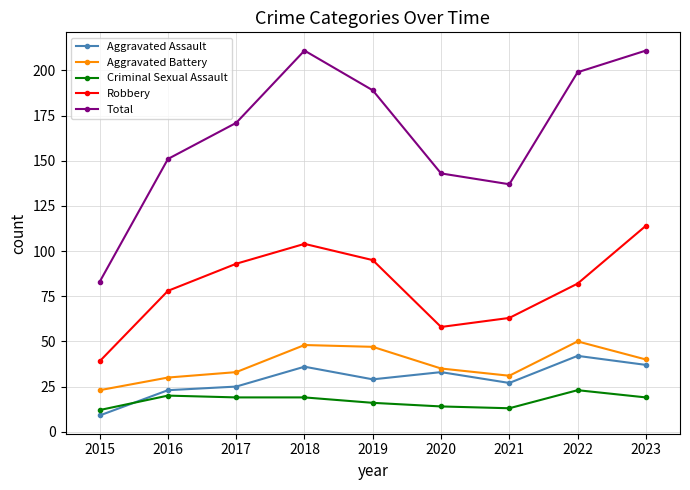

Which series has the widest spread of values?

Total